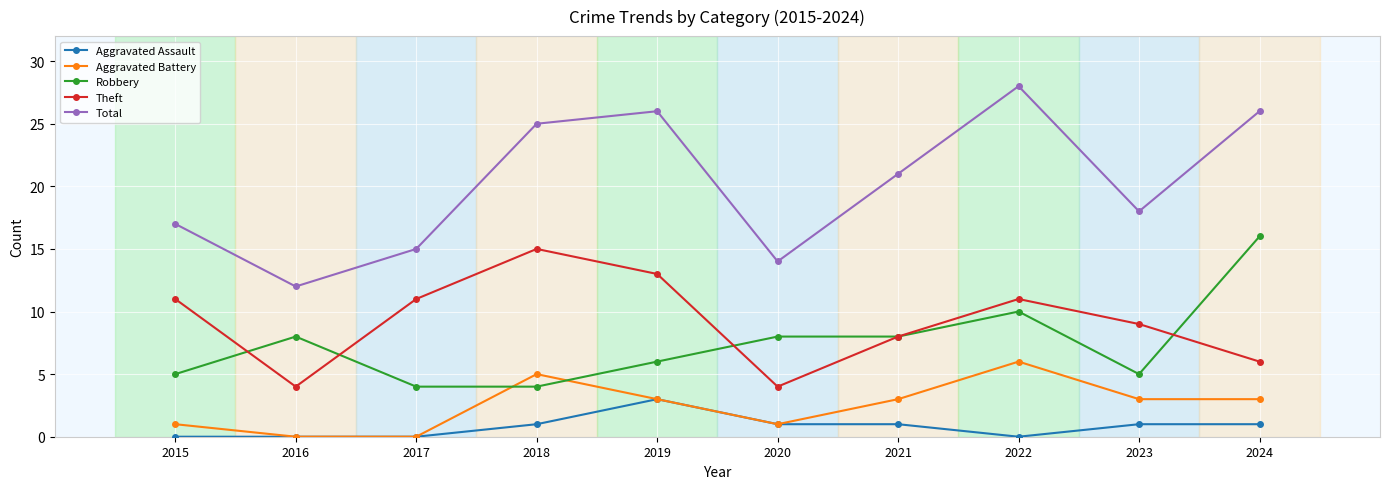

What is the difference between the highest and lowest values at 2018?

24